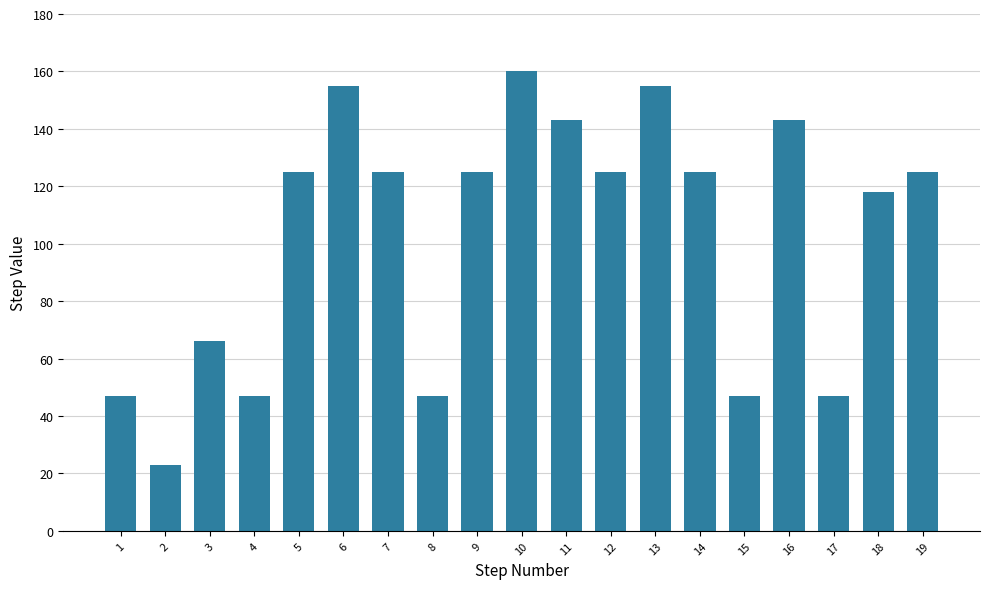

What is the approximate value at 6?

155